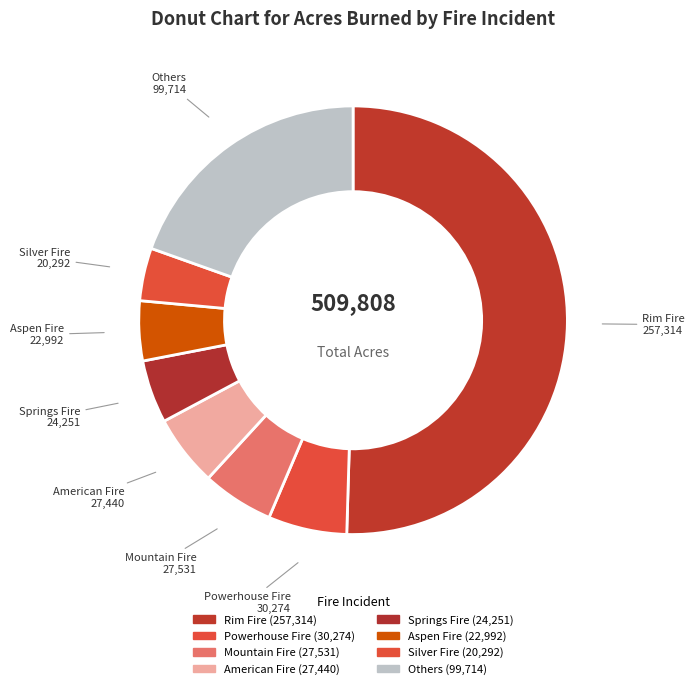

Which category accounts for the majority?

Rim Fire